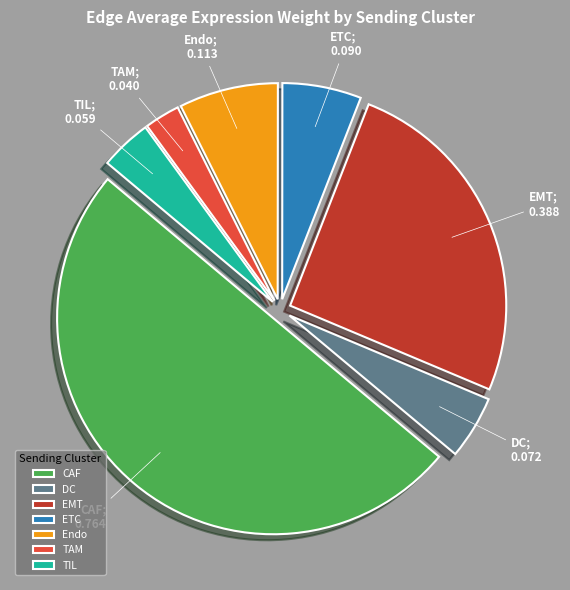

Rank the categories by value from lowest to highest.

TAM, TIL, DC, ETC, Endo, EMT, CAF